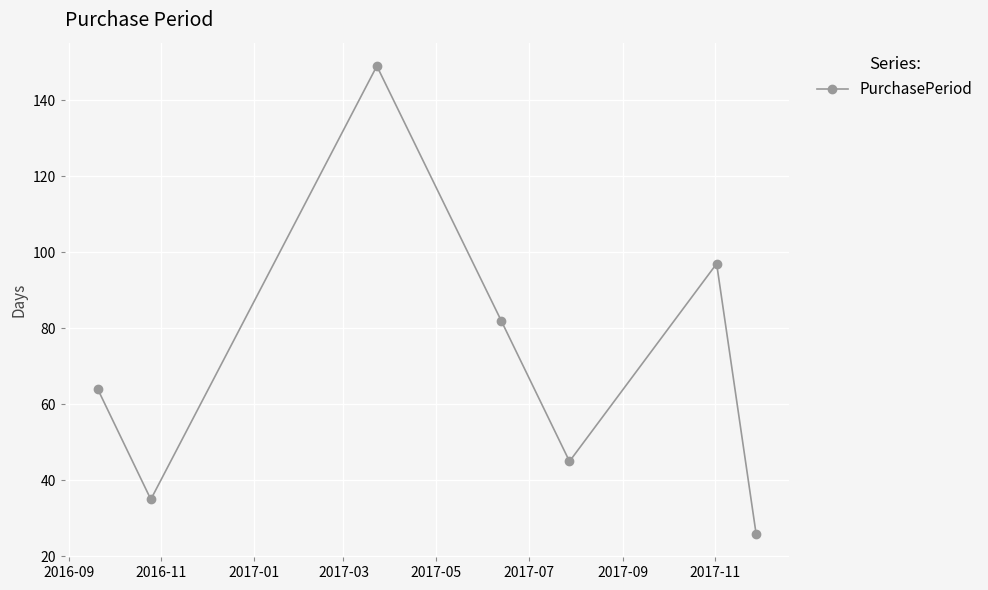

What is the difference between the maximum and minimum values?

123